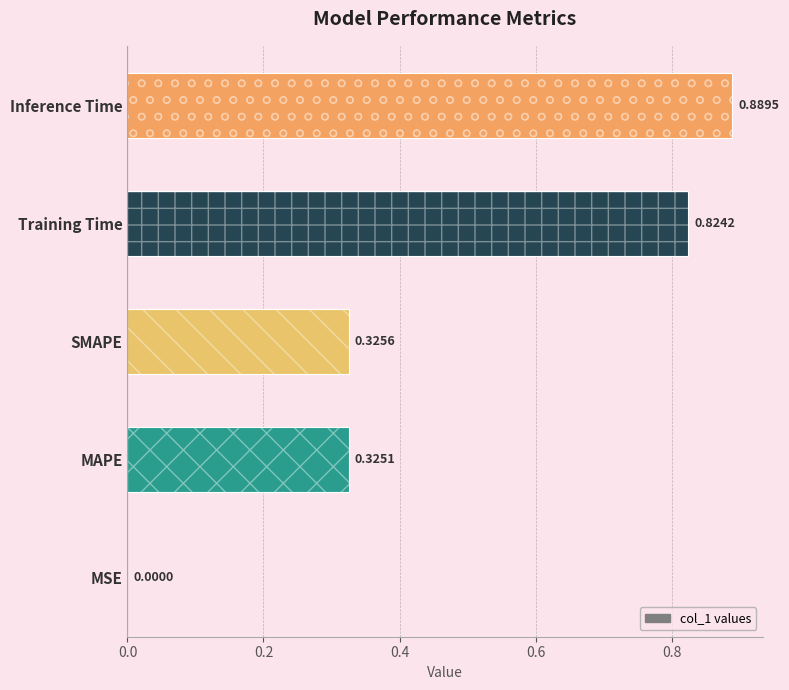

Which has a higher value, Training Time or SMAPE?

Training Time